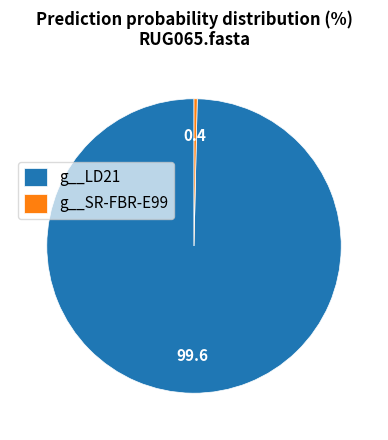

Which has a higher value, g__SR-FBR-E99 or g__LD21?

g__LD21